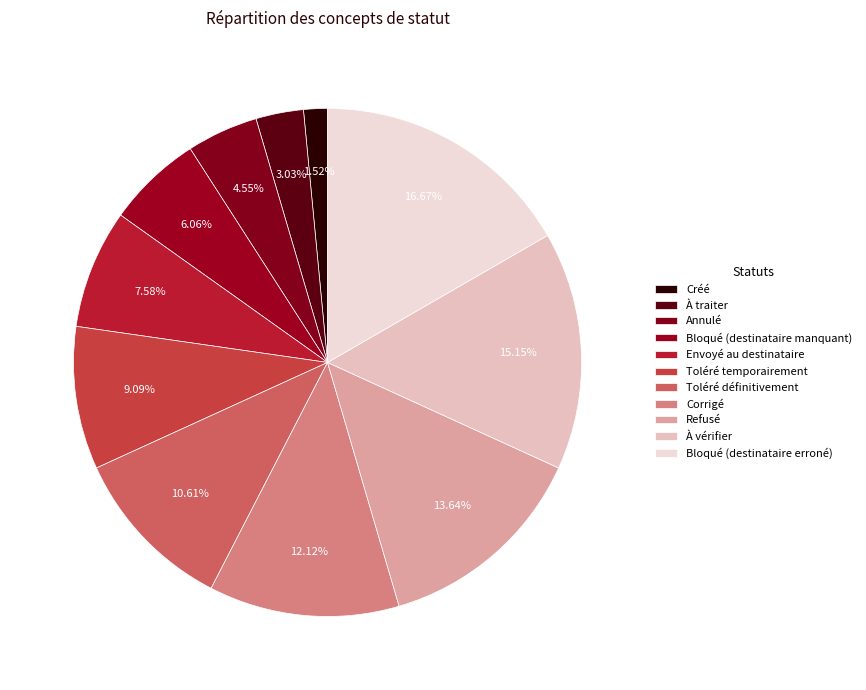

To the nearest percent, what is the difference between the À traiter and Annulé slice percentages?

2%